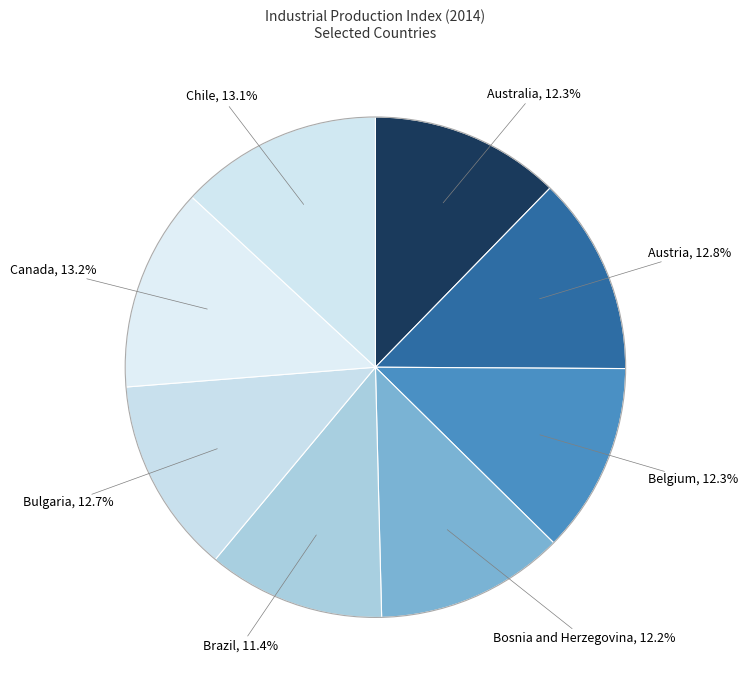

How many segments does this pie chart have?

8